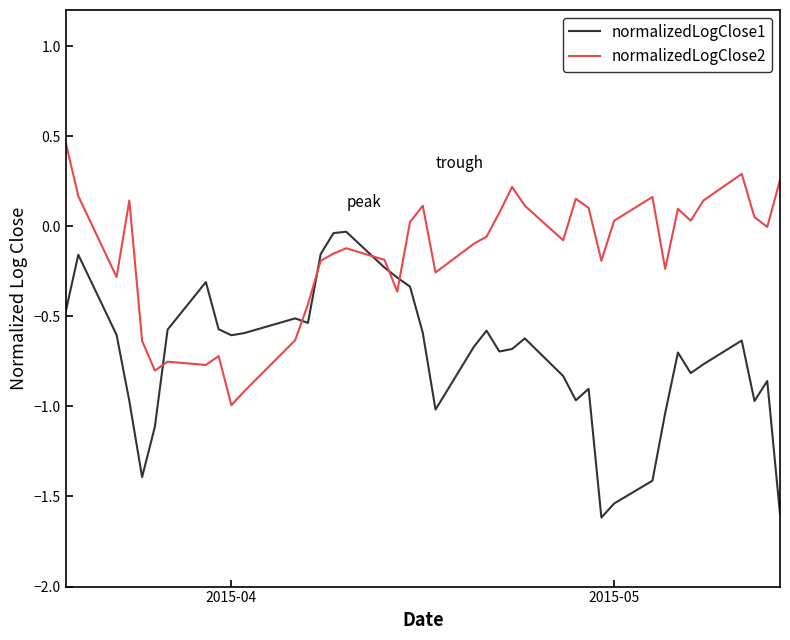

How many intersections are there between normalizedLogClose1 and normalizedLogClose2?

6